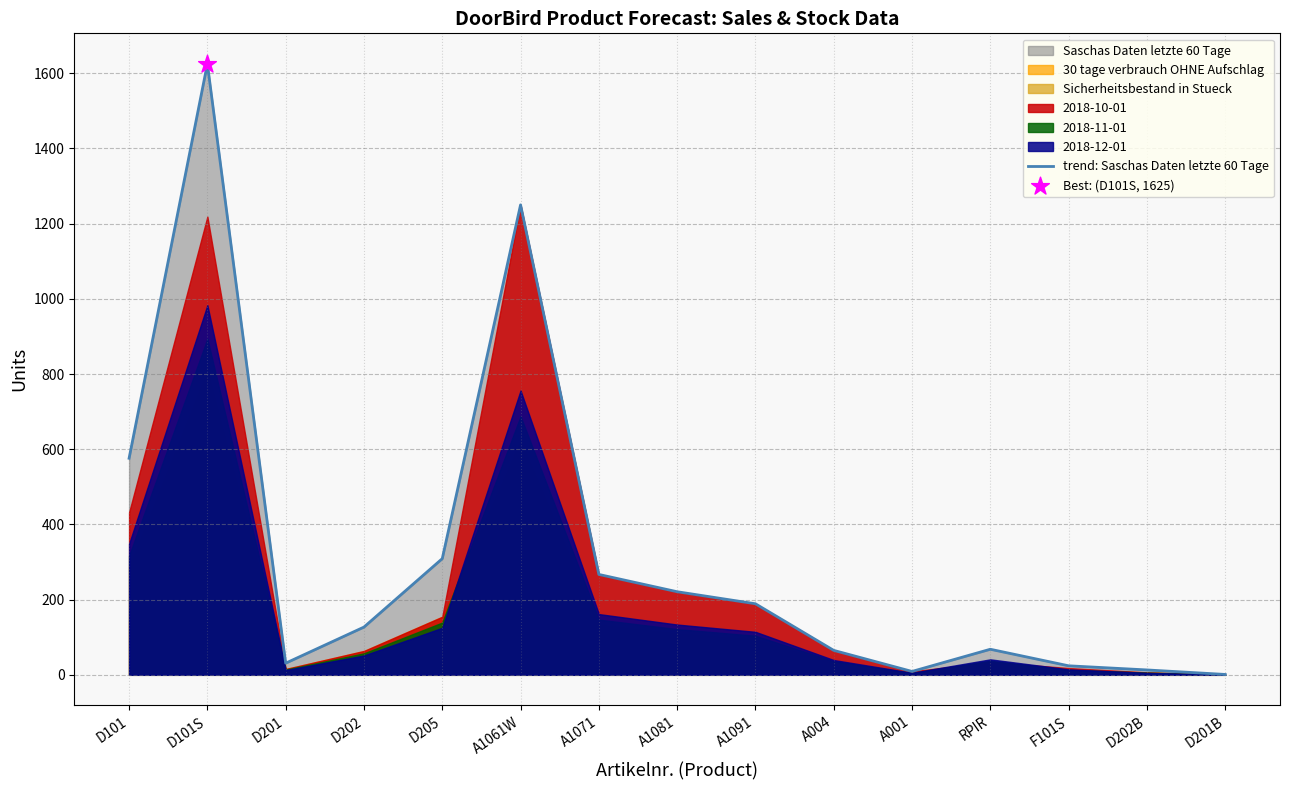

Which has a higher value, D202B or A004?

A004